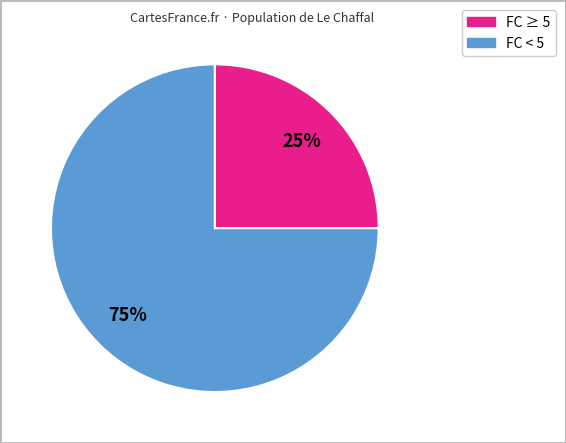

To the nearest percent, what is the difference between the largest and smallest slice percentages?

50%